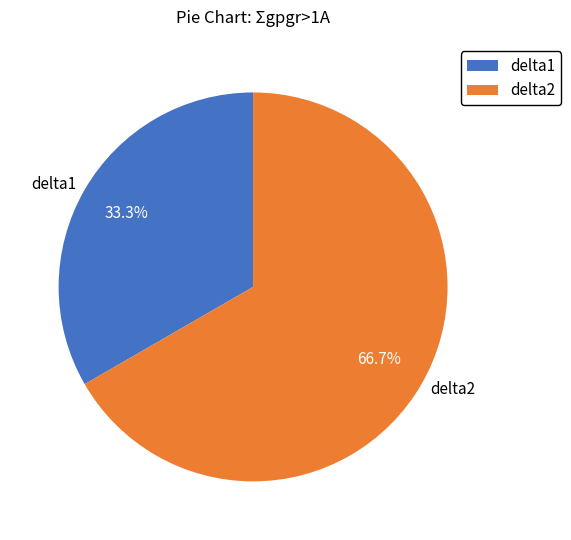

The delta2 slice represents 60% of the pie. True or false?

False